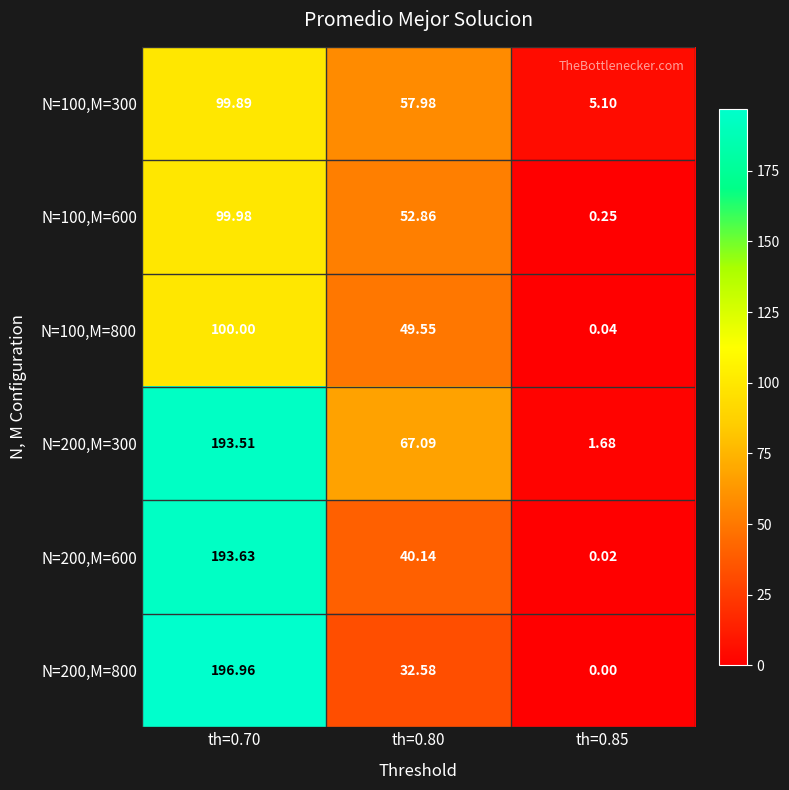

Is the value of N=100,M=300 at th=0.85 greater than the value of N=200,M=600 at th=0.80?

No